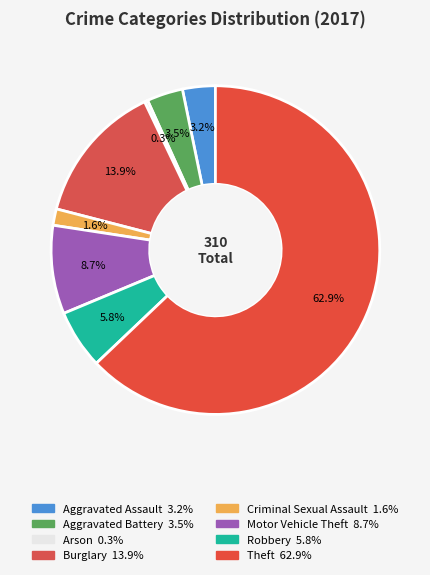

Which slice is the largest?

Theft